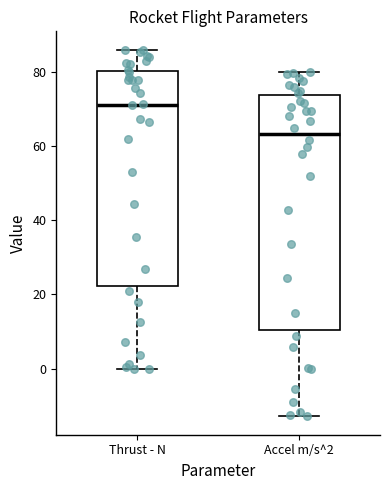

Comparing the boxes themselves (not the whiskers), which one is the tallest?

Accel m/s^2